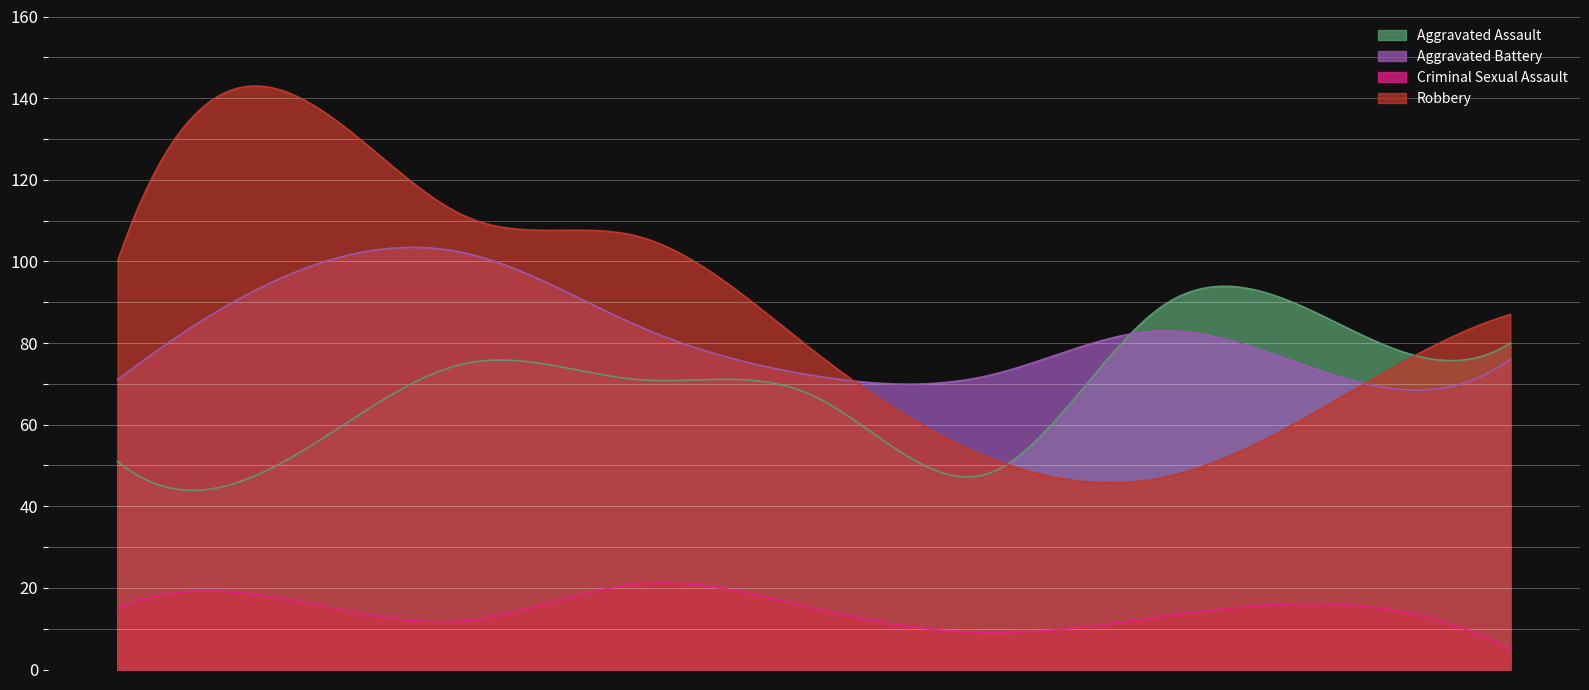

List the series in order of their peak value, highest first.

Robbery, Aggravated Battery, Aggravated Assault, Criminal Sexual Assault